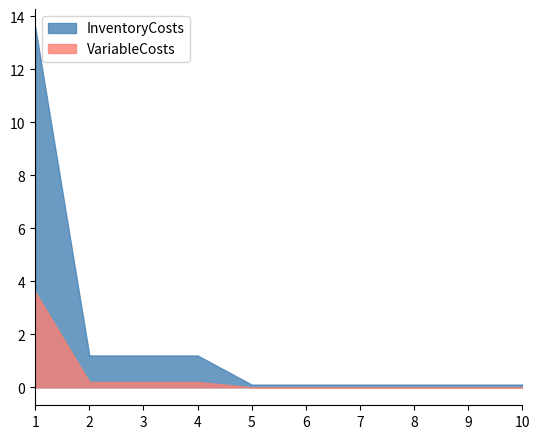

What is the sum of the InventoryCosts values at 5 and 7?

0.2